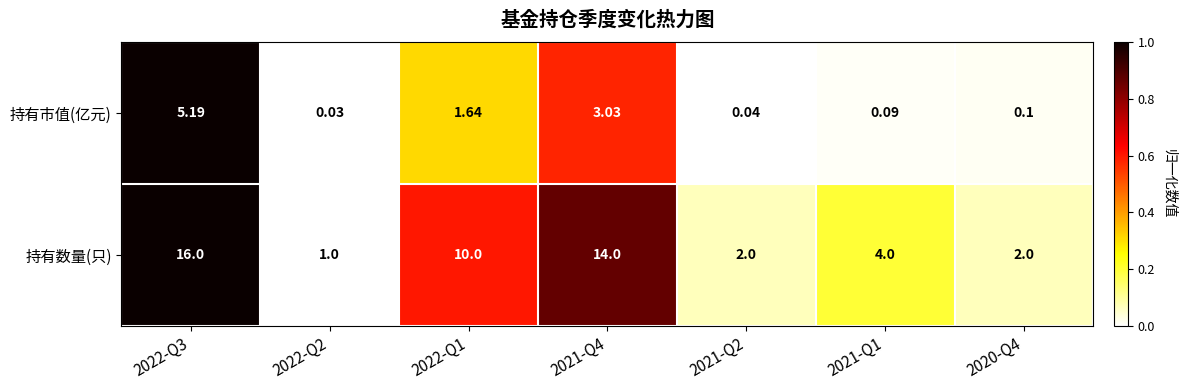

Is the value of 持有数量(只) at 2020-Q4 greater than the value of 持有市值(亿元) at 2021-Q2?

Yes